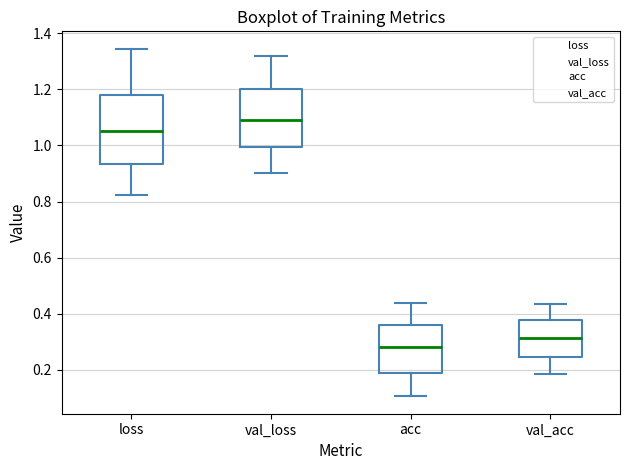

Reading left to right, read every box against the y-axis: the position of its median line, the range the box covers, and the ends of its whiskers. The values are not printed on the chart, so give them approximately, as read against the axis.

loss: median 1.06, box 0.94 to 1.18, whiskers 0.82 to 1.34
val_loss: median 1.10, box 1.00 to 1.20, whiskers 0.90 to 1.32
acc: median 0.28, box 0.18 to 0.36, whiskers 0.10 to 0.44
val_acc: median 0.32, box 0.24 to 0.38, whiskers 0.18 to 0.44